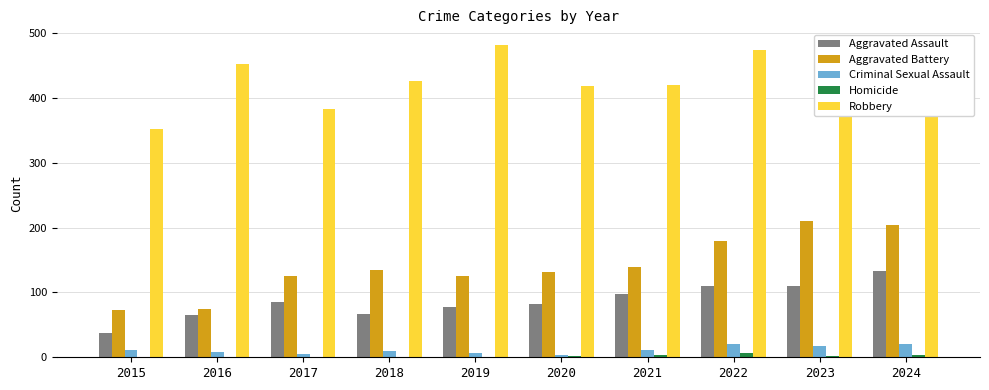

What is the highest value of the Homicide series?

6